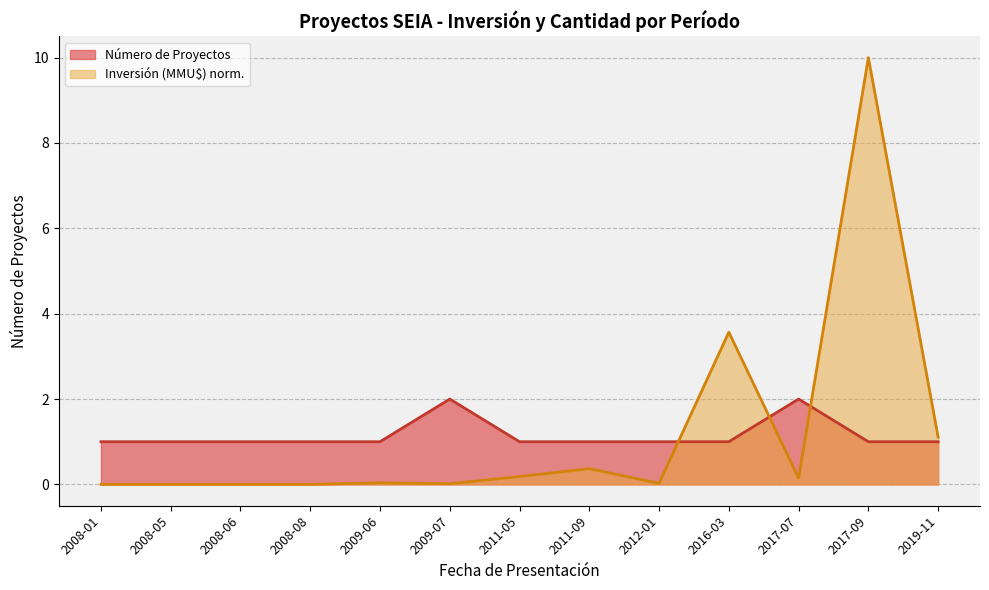

Reading right to left, transcribe all the data shown in this chart.

Número de Proyectos: 1.0	1.0	2.0	1.0	1.0	1.0	1.0	2.0	1.0	1.0	1.0	1.0	1.0
Inversión (MMU$): 1.1	10.0	0.1	3.6	0.0	0.4	0.2	0.0	0.0	0.0	0.0	0.0	0.0